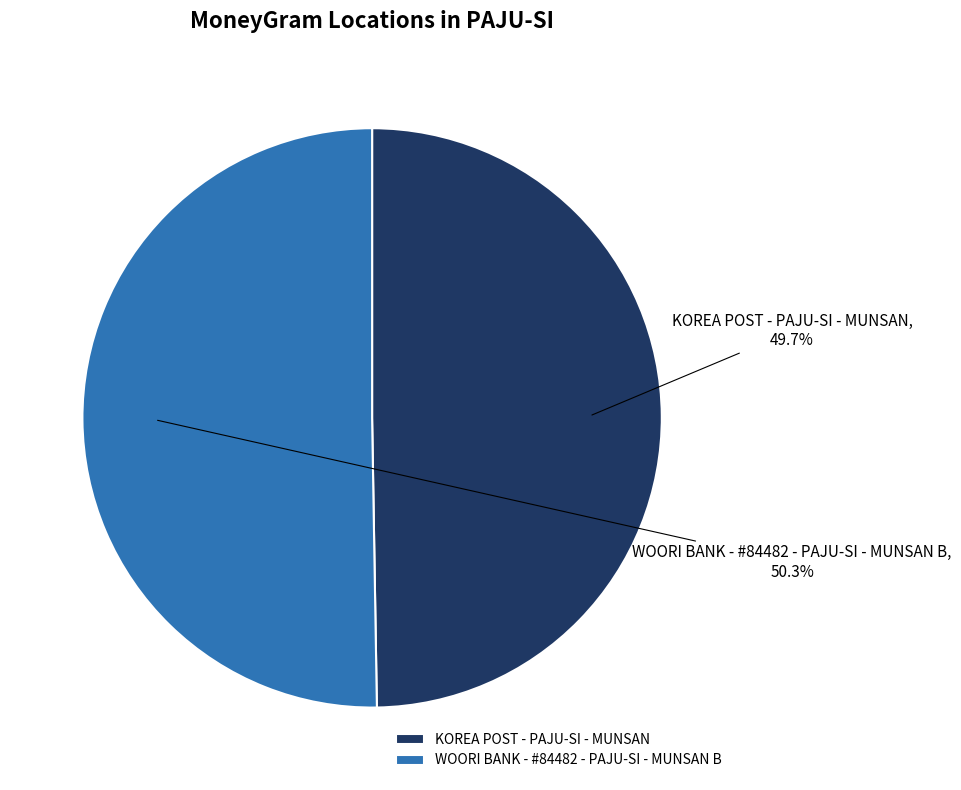

To the nearest percent, what is the combined percentage of WOORI BANK - #84482 - PAJU-SI - MUNSAN B and KOREA POST - PAJU-SI - MUNSAN?

100%